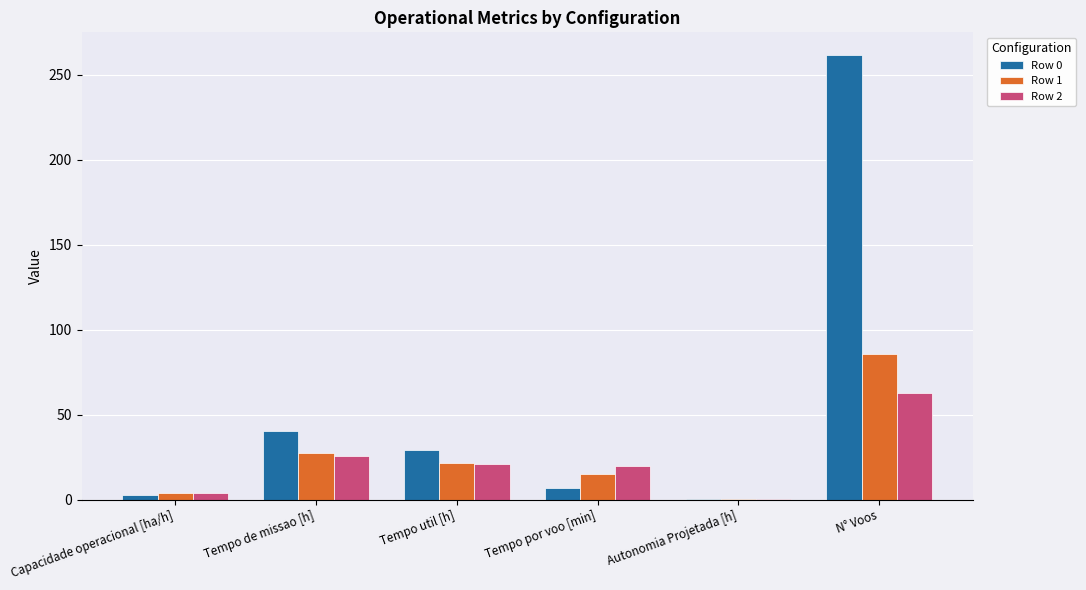

True or false: Row 0 has a value of 51.7 at Tempo util [h].

False